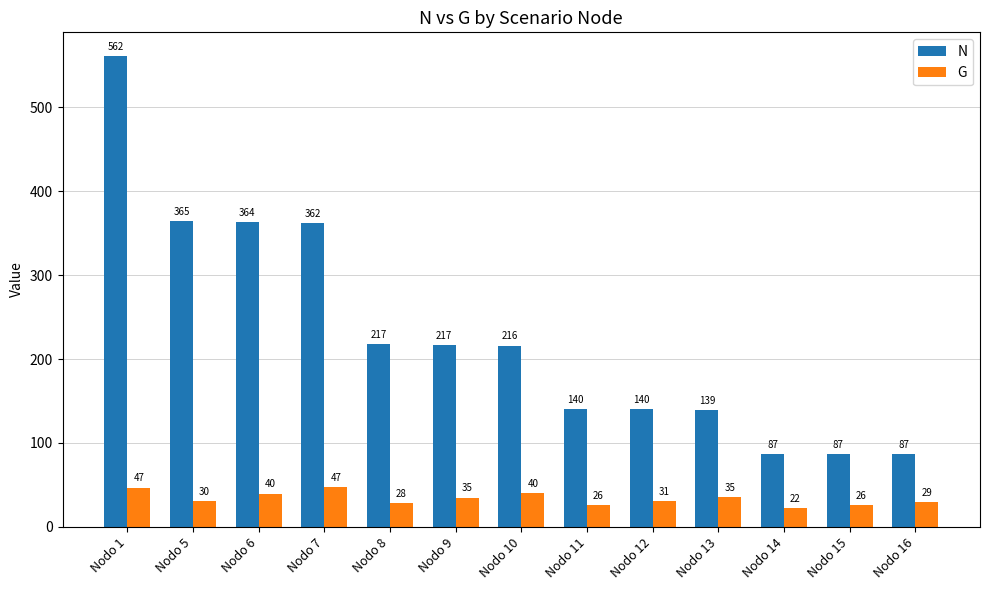

How many bars are there in each group?

2